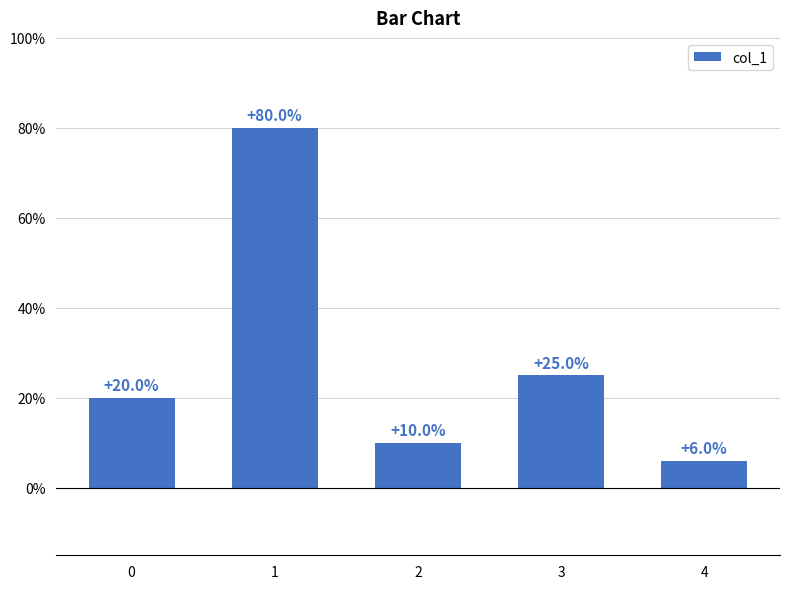

What is the change in value from 1 to 4?

-74